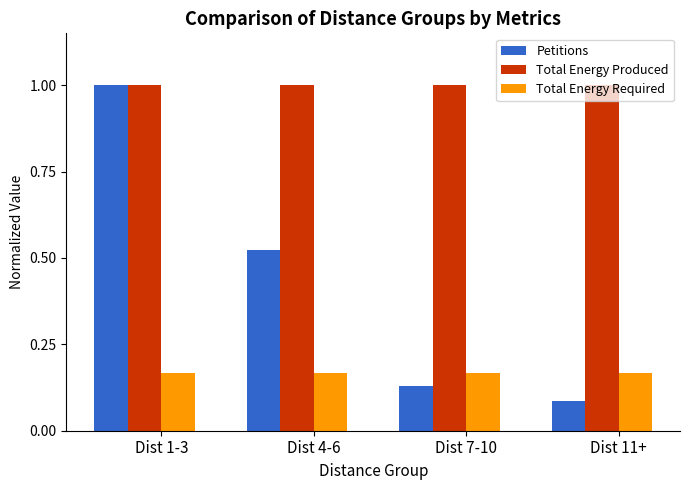

Rank the series by their average value, from highest to lowest.

Total Energy Produced, Petitions, Total Energy Required